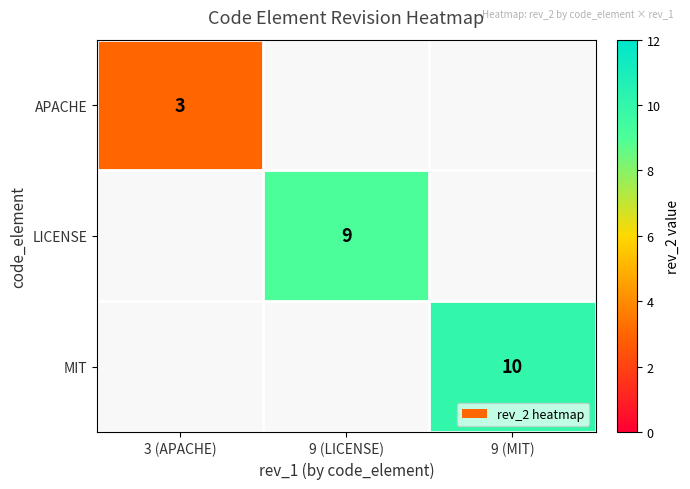

At how many categories does at least one series exceed 9?

1